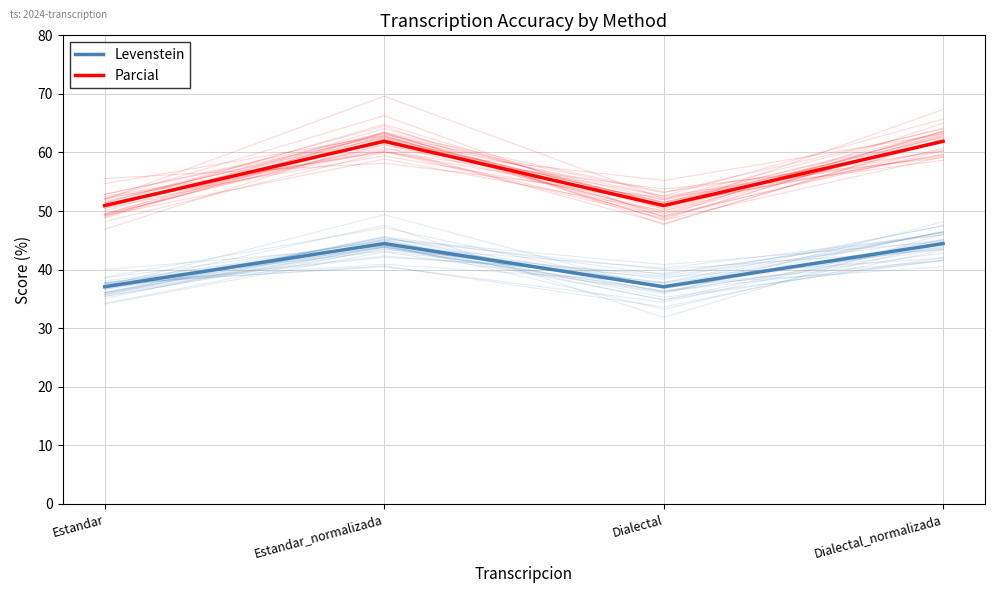

What are all the series names shown in the legend?

Levenstein, Parcial